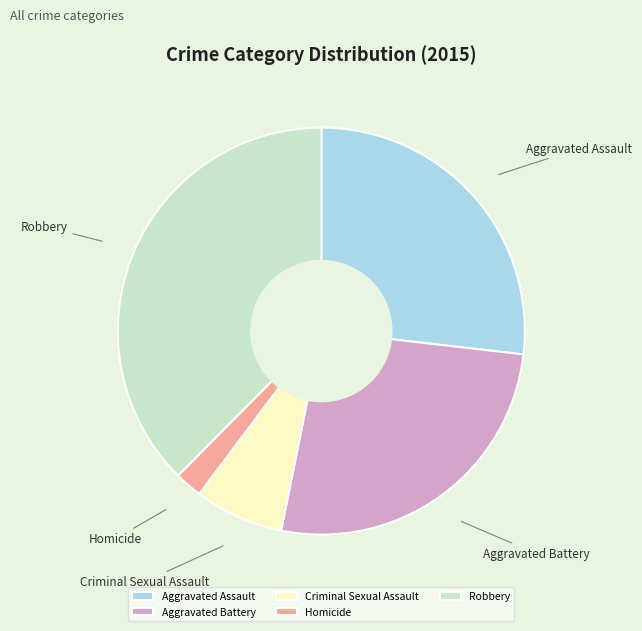

Which category has the smallest portion of the pie?

Homicide